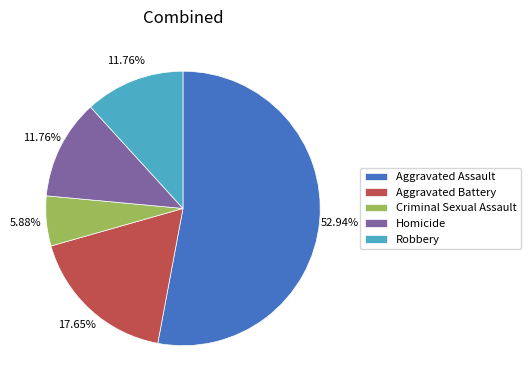

Is it true that Robbery is 12% of the pie?

True